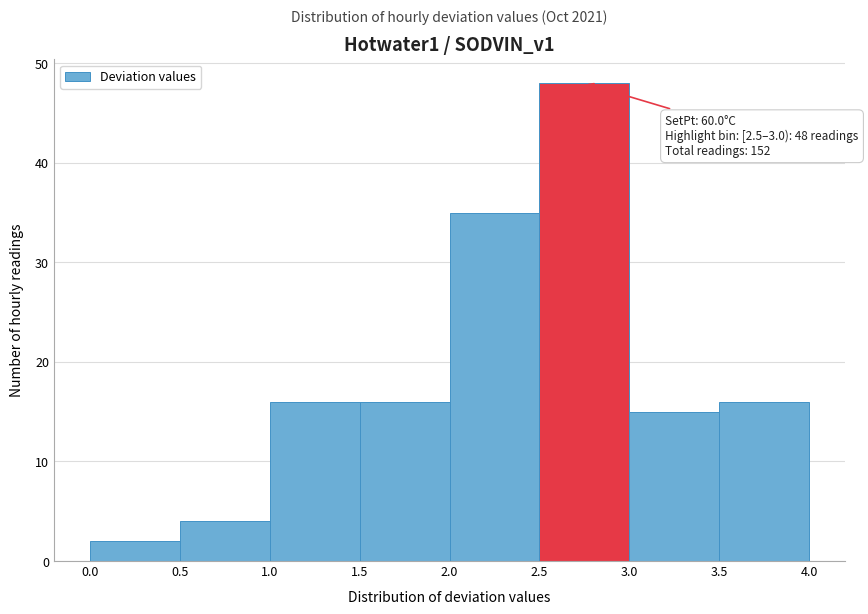

Over which range of the x-axis is the bar tallest?

2.5 to 3.0